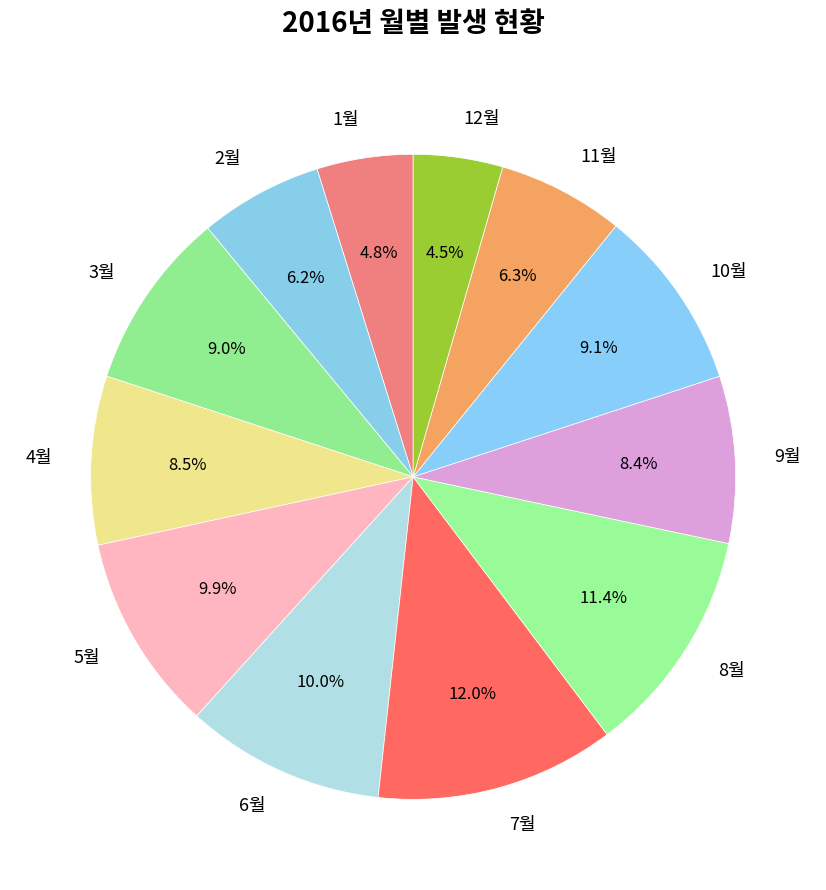

Is there a majority slice in this chart?

No